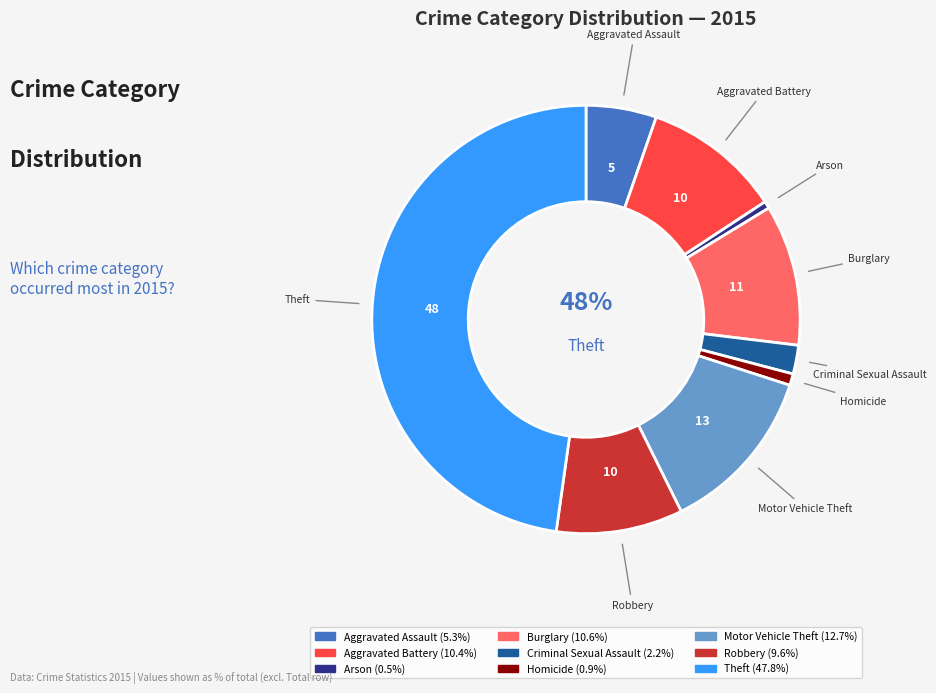

To the nearest percent, what is the difference between the Homicide and Criminal Sexual Assault slice percentages?

1%